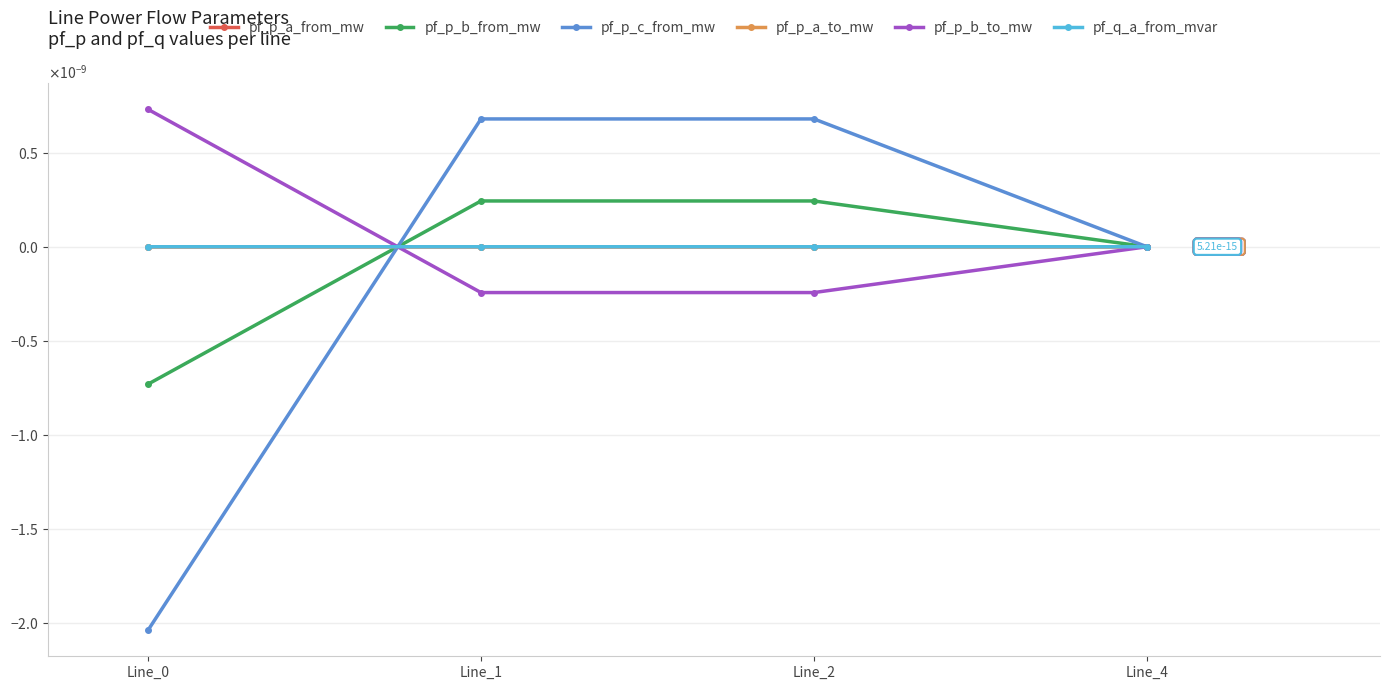

Is this an area chart (filled region under the line)?

No